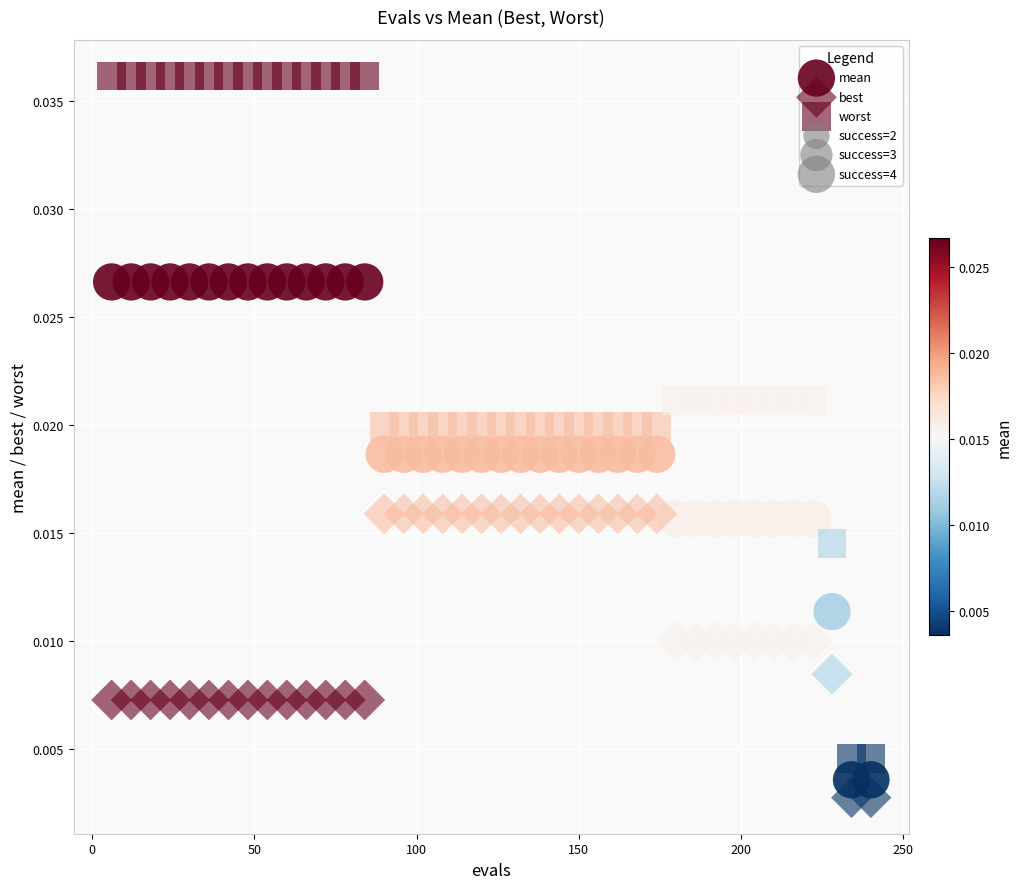

How many points are shown in the scatter plot?

120